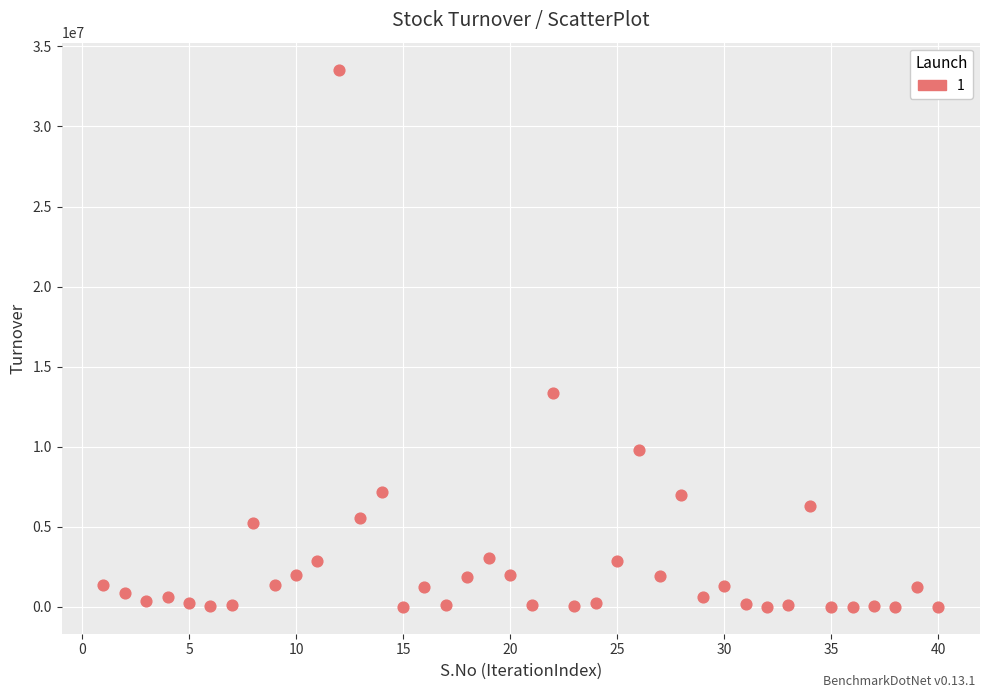

What is the range of Y values (max minus min)?

33555696